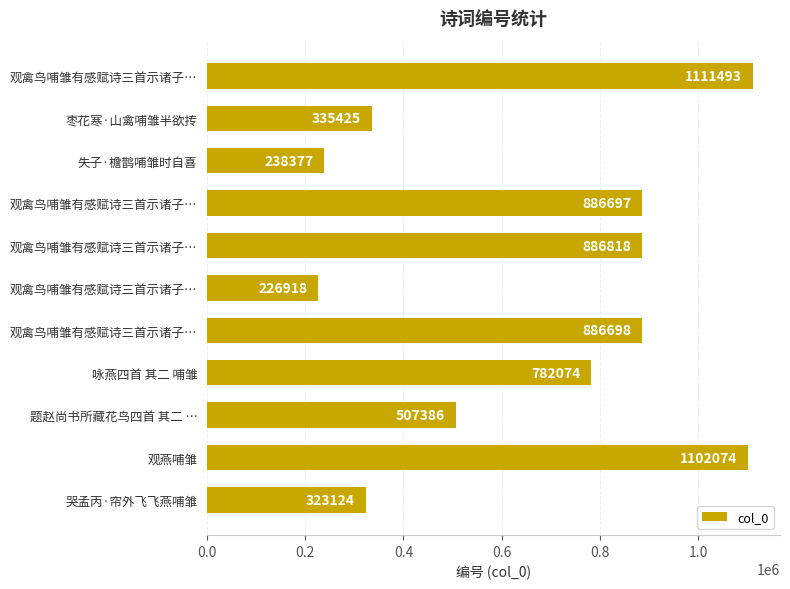

Does the chart contain any negative values?

No